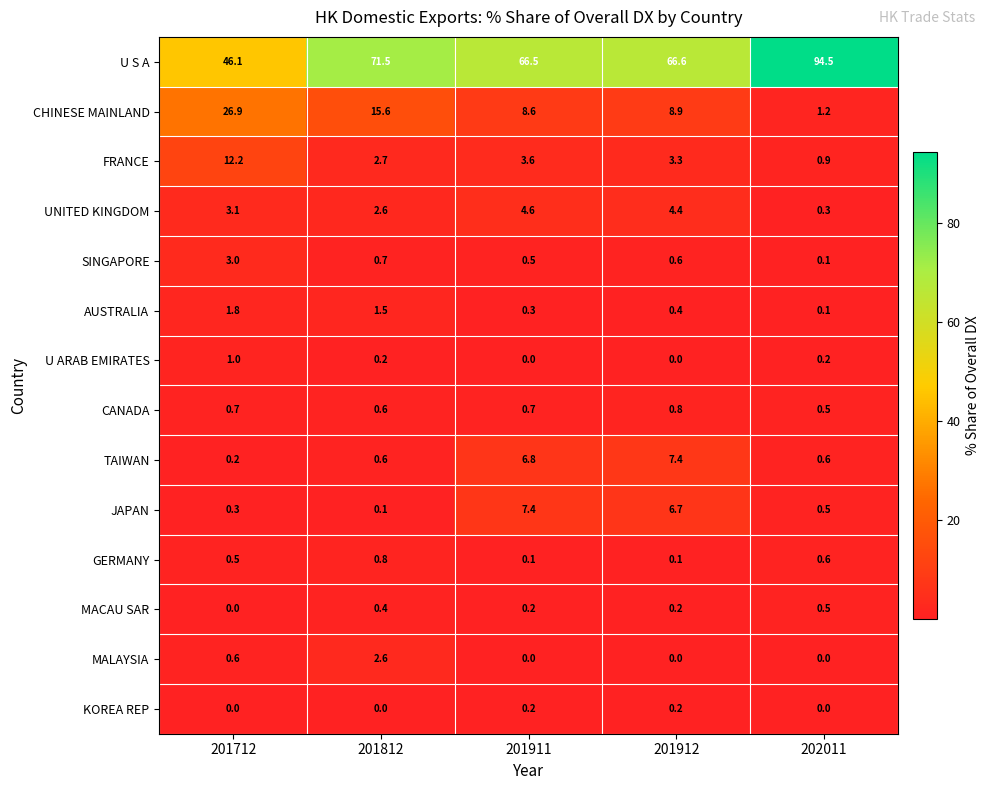

What is the total value across all series at 201912?

99.6